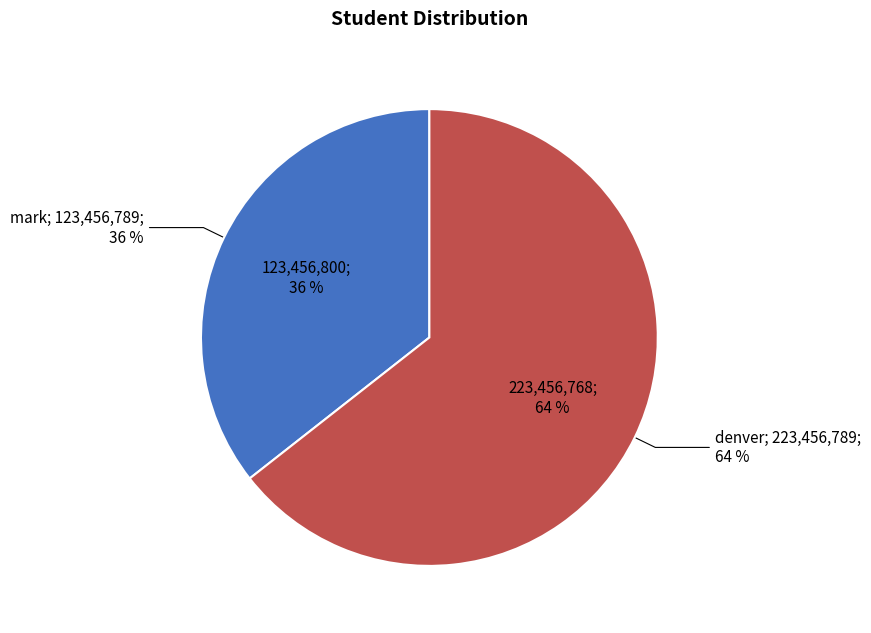

True or false: mark accounts for 26% of the total.

False